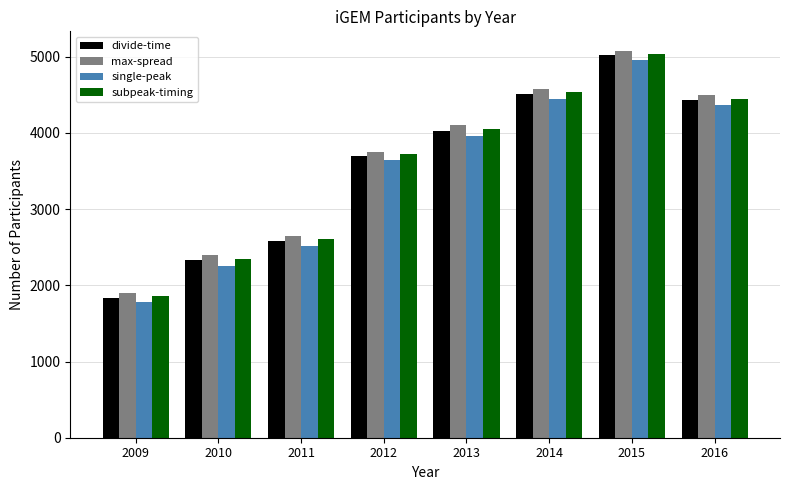

What is the minimum value shown in the chart?

1780